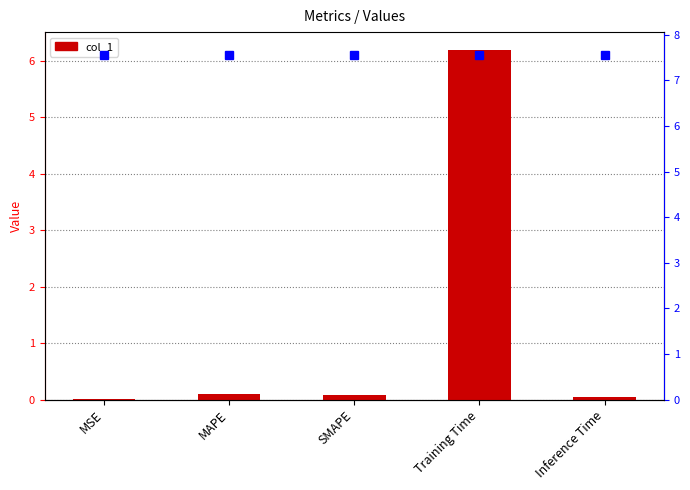

How many categories are shown in the chart?

5